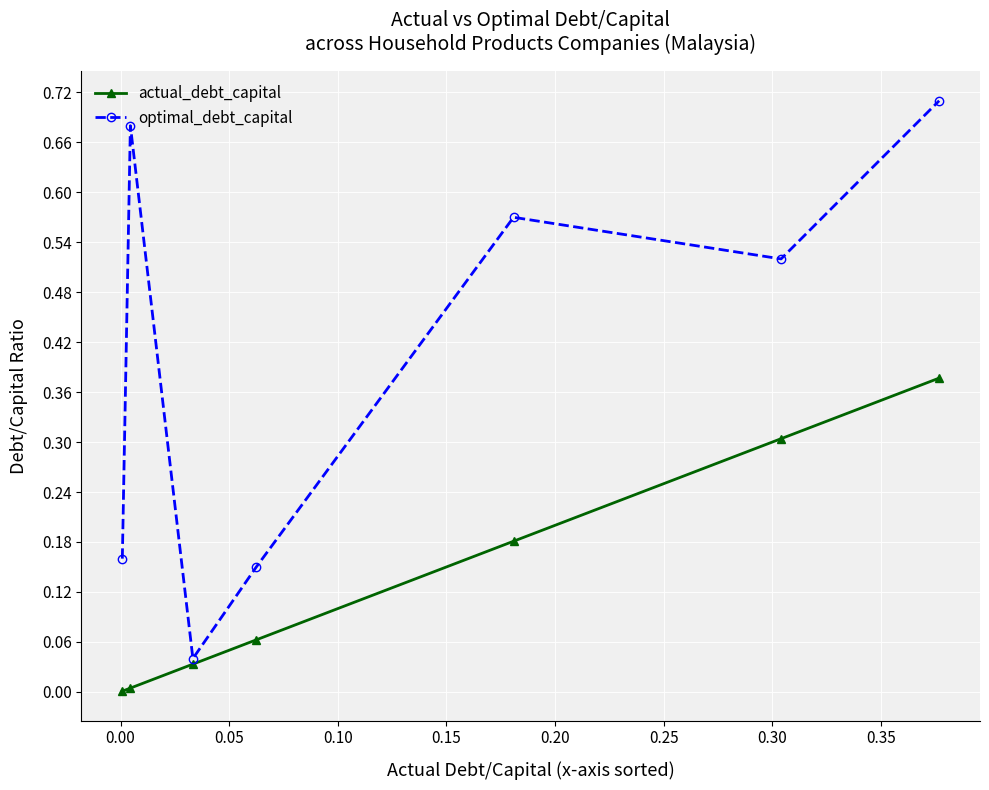

In optimal_debt_capital, how many points are higher than both neighbors (excluding endpoints)?

2